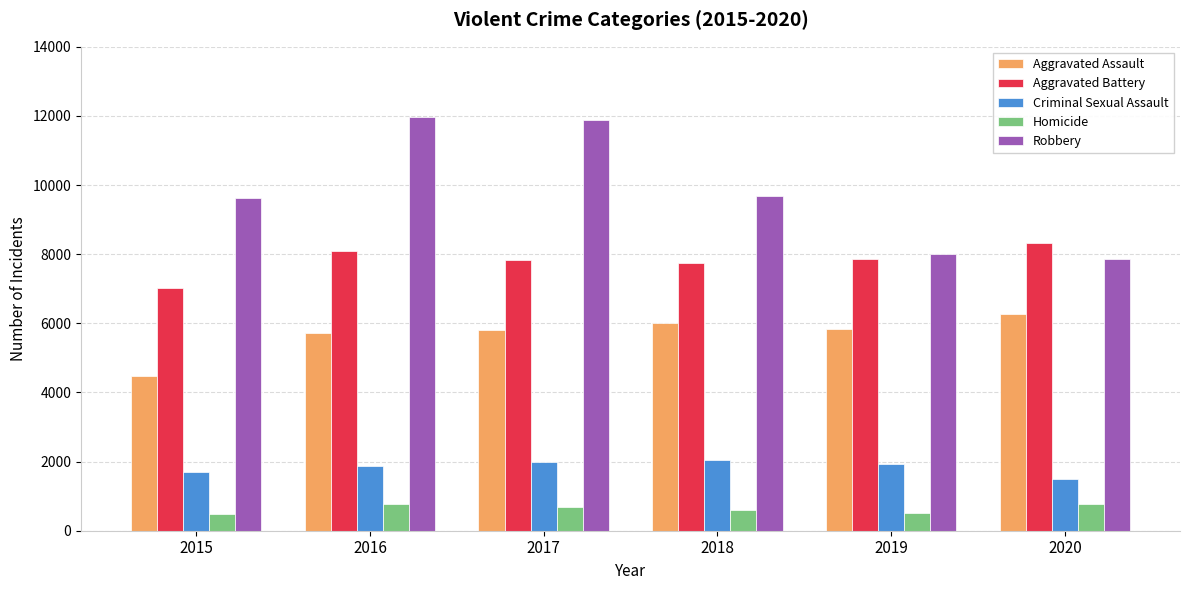

What is the smallest value displayed?

496